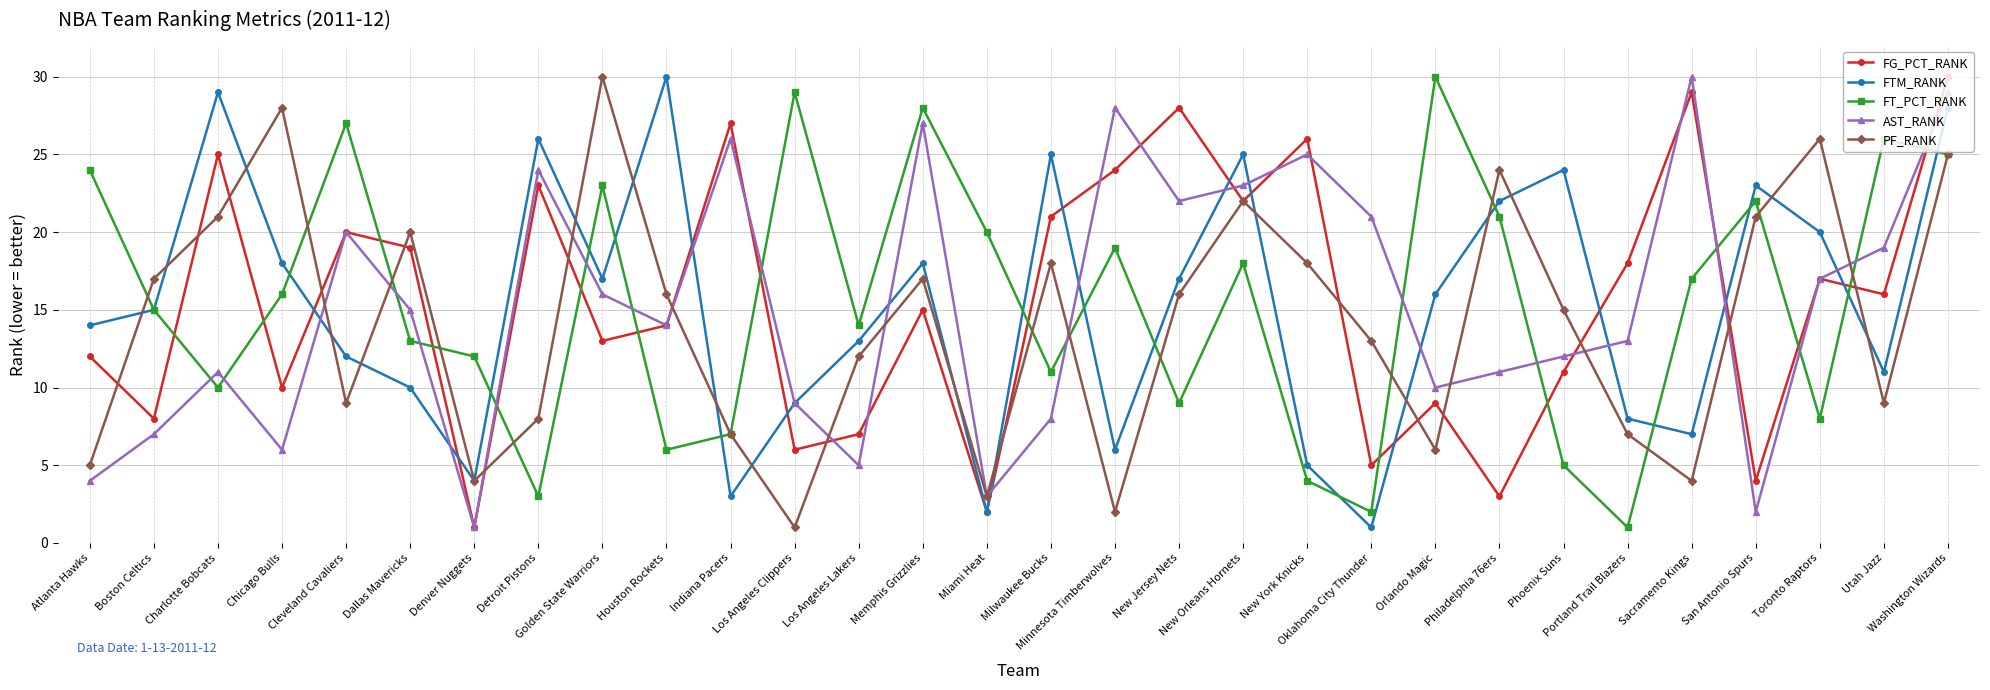

Is this an area chart (filled region under the line)?

No